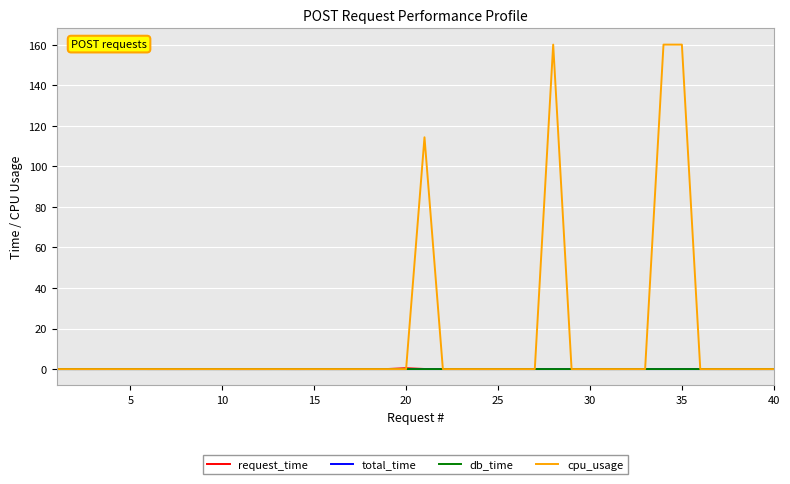

Does the chart display data point markers on the line(s)?

No